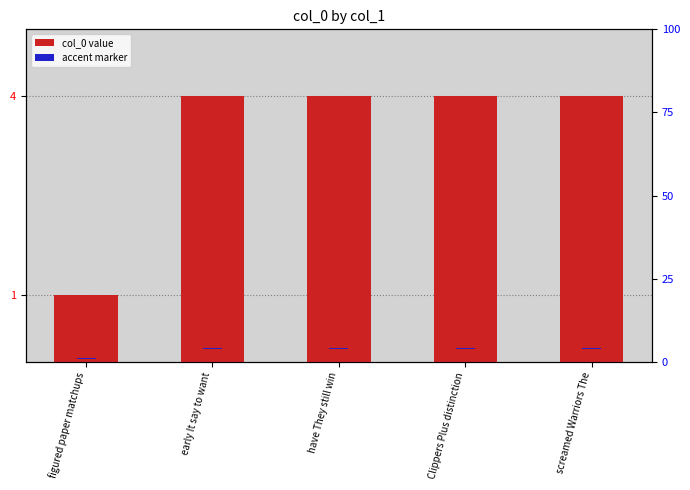

What is the difference between the highest and lowest values at screamed Warriors The?

3.7